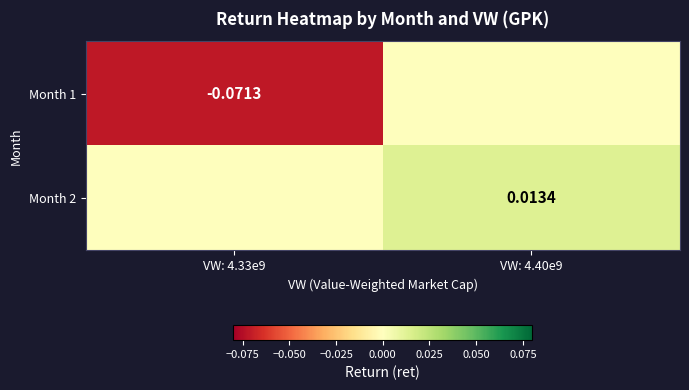

Is the value of Month 2 at VW: 4.40e9 greater than the value of Month 1 at VW: 4.33e9?

Yes